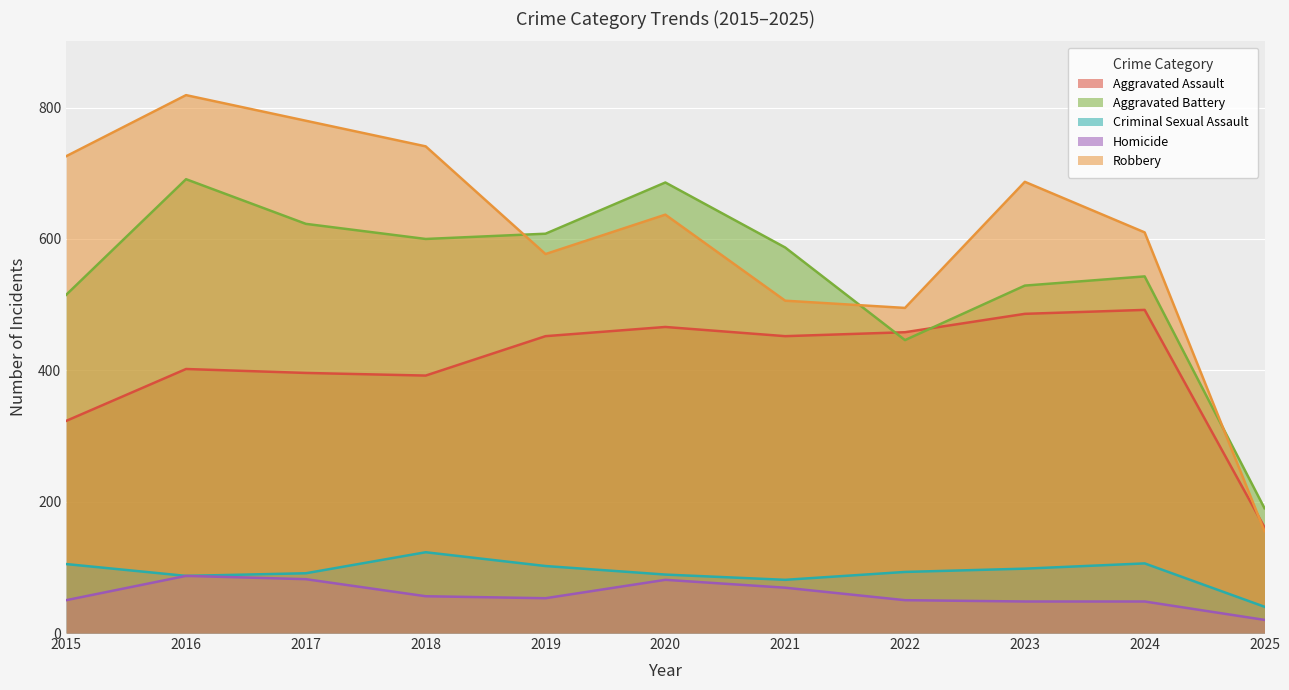

True or false: Aggravated Battery has a value of 190 at 2025.

True